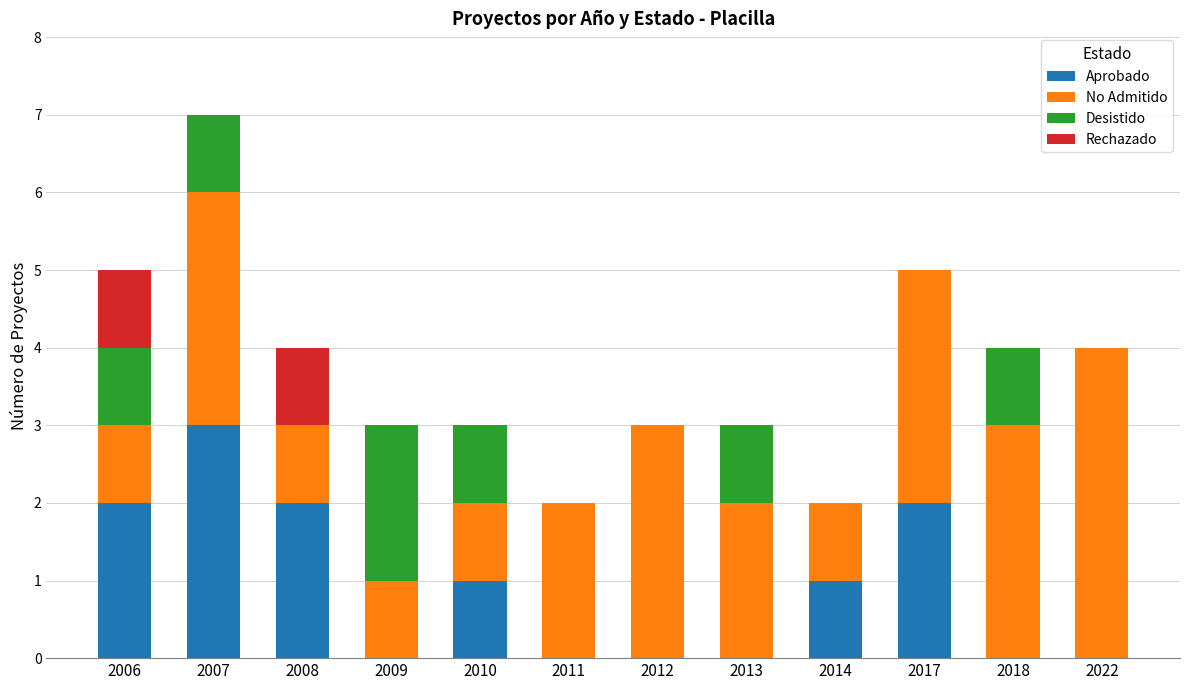

At which category is the sum across all series the highest?

2007